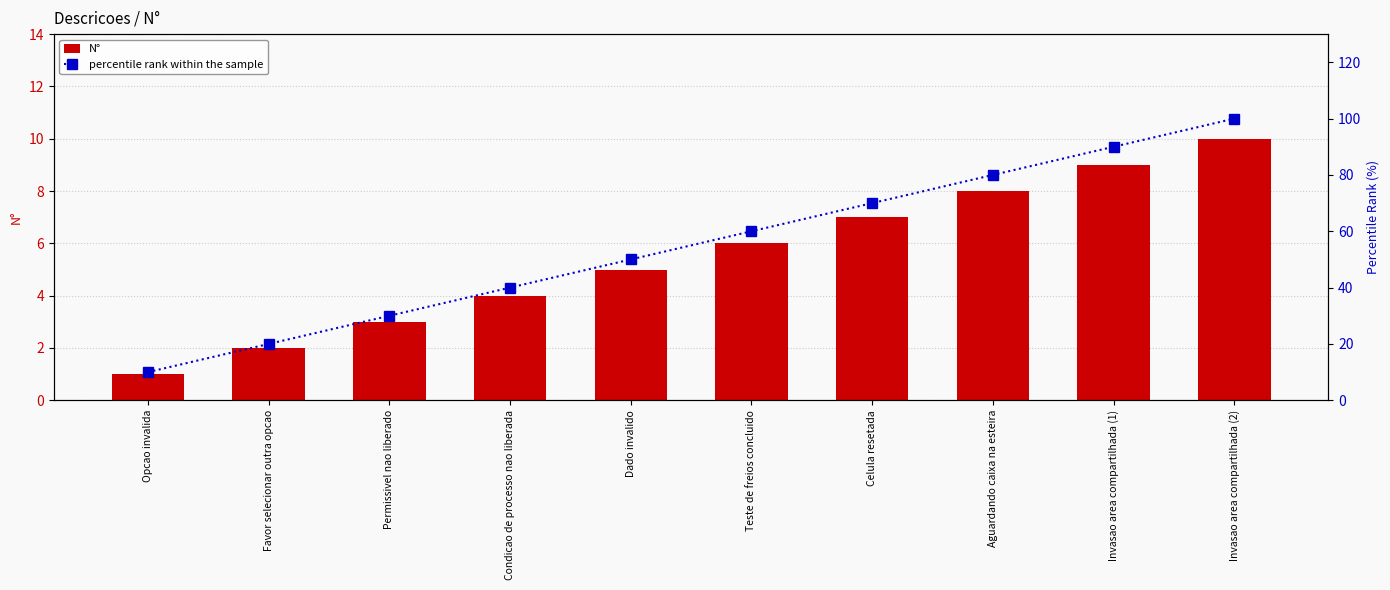

Reading left to right, extract all data points from this chart.

N°: 1	2	3	4	5	6	7	8	9	10
percentile rank within the sample: 10	20	30	40	50	60	70	80	90	100